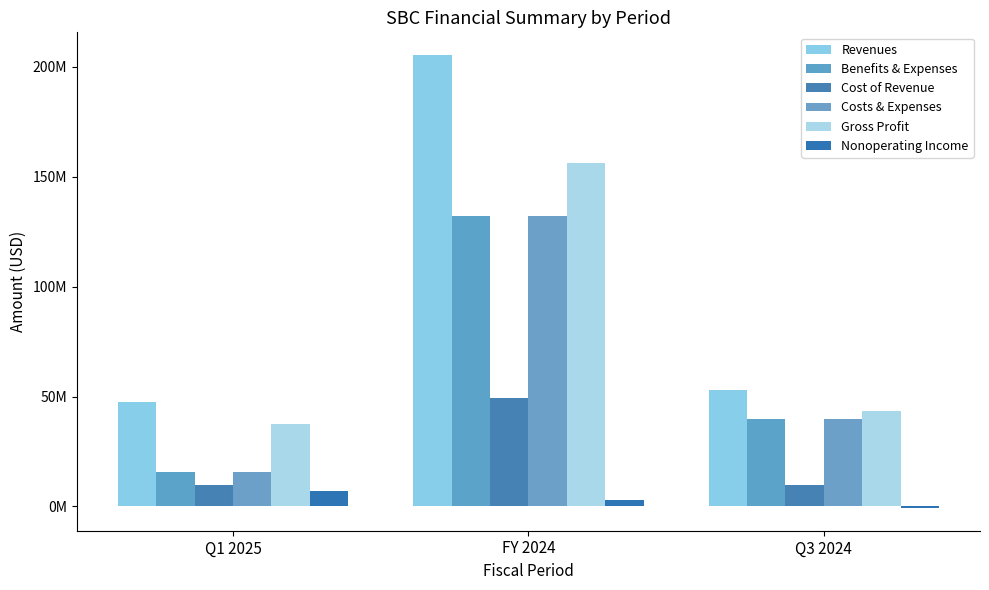

At how many categories does at least one series exceed 33662569?

3